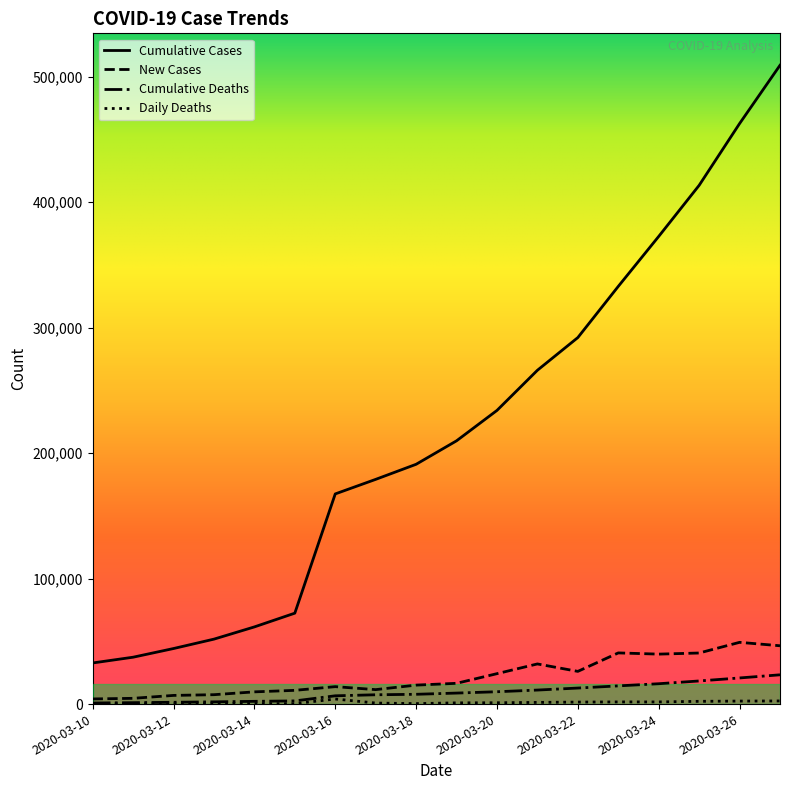

True or false: Cumulative Cases and New Cases intersect in this chart.

False